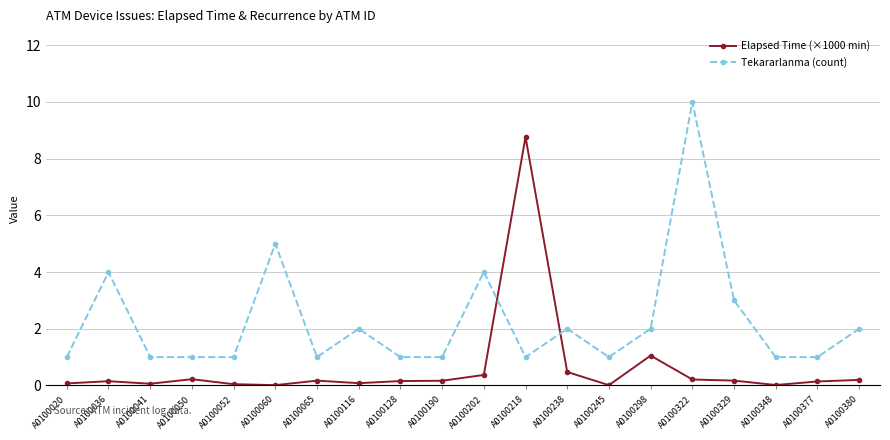

After their last crossing, which series has the higher values: Elapsed Time (×1000 min) or Tekararlanma (count)?

Tekararlanma (count)